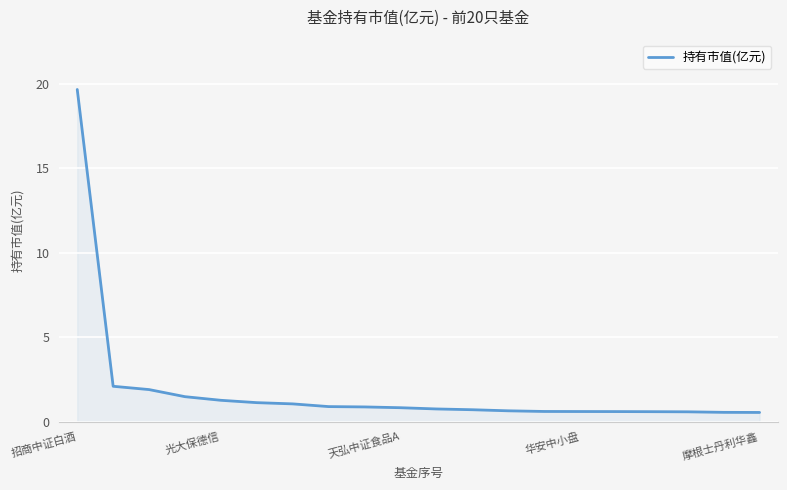

What is the difference between the second highest and second lowest values?

1.5